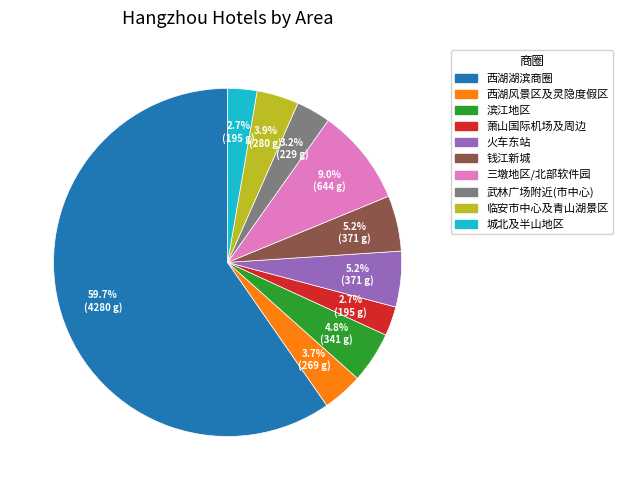

Is it true that 萧山国际机场及周边 is 3% of the pie?

True